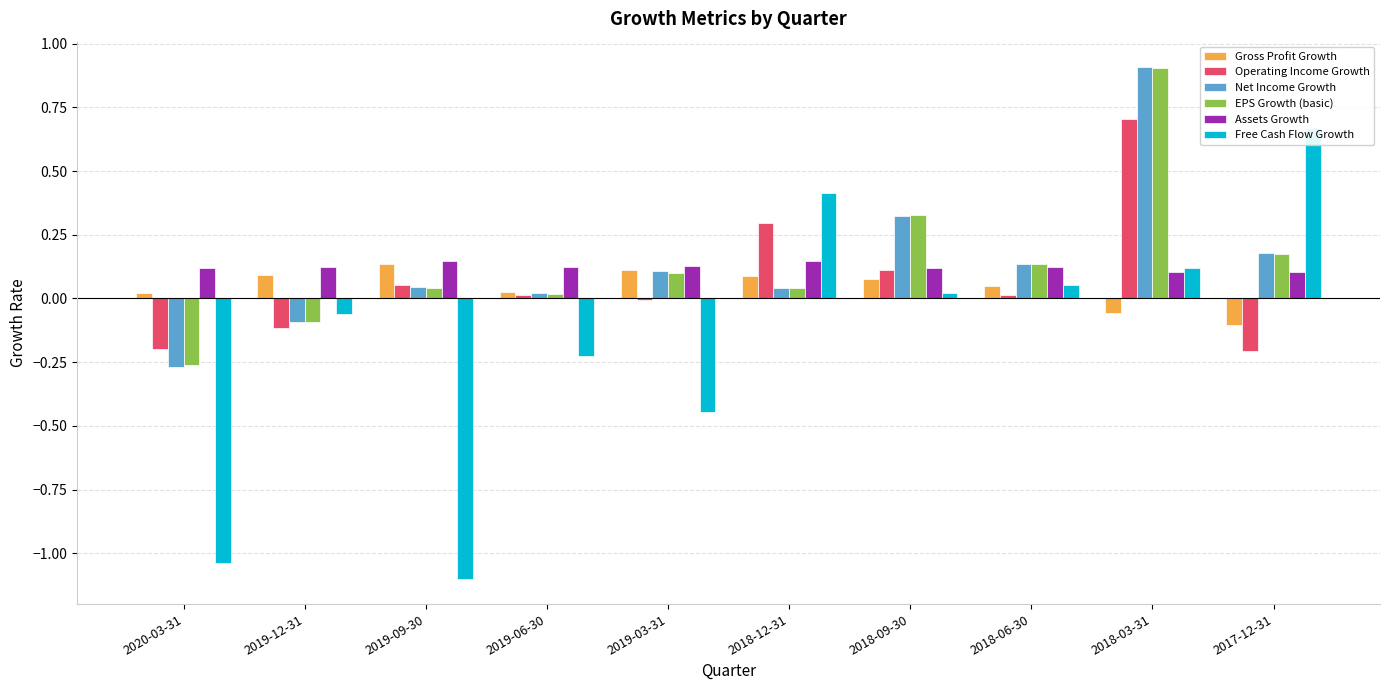

Reading right to left, transcribe all the data shown in this chart.

Gross Profit Growth: -0.1	-0.1	0.1	0.1	0.1	0.1	0.0	0.1	0.1	0.0
Operating Income Growth: -0.2	0.7	0.0	0.1	0.3	-0.0	0.0	0.1	-0.1	-0.2
Net Income Growth: 0.2	0.9	0.1	0.3	0.0	0.1	0.0	0.0	-0.1	-0.3
EPS Growth (basic): 0.2	0.9	0.1	0.3	0.0	0.1	0.0	0.0	-0.1	-0.3
Assets Growth: 0.1	0.1	0.1	0.1	0.1	0.1	0.1	0.1	0.1	0.1
Free Cash Flow Growth: 0.7	0.1	0.1	0.0	0.4	-0.4	-0.2	-1.1	-0.1	-1.0